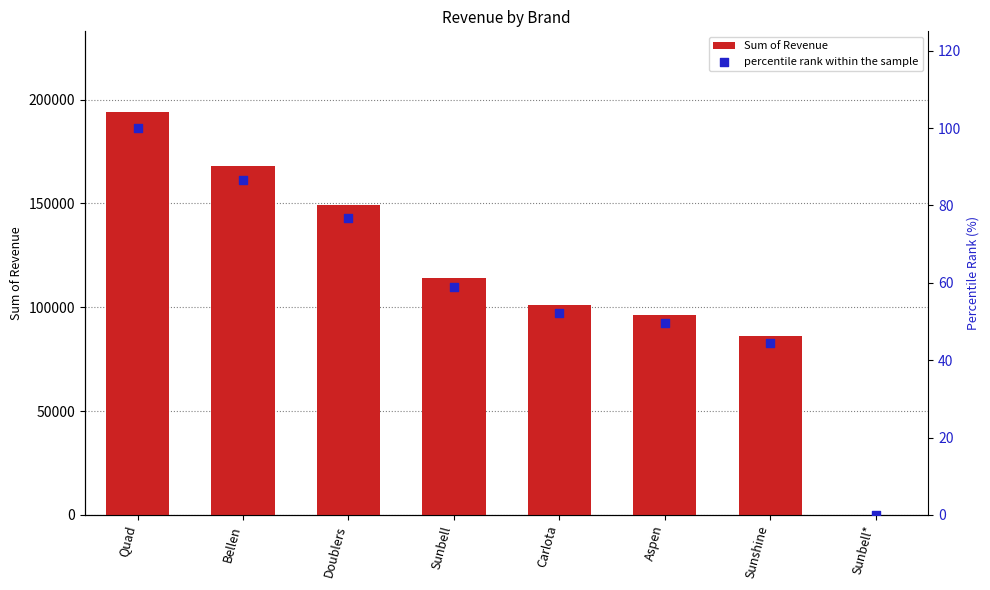

What are all the series names shown in the legend?

Sum of Revenue, percentile rank within the sample